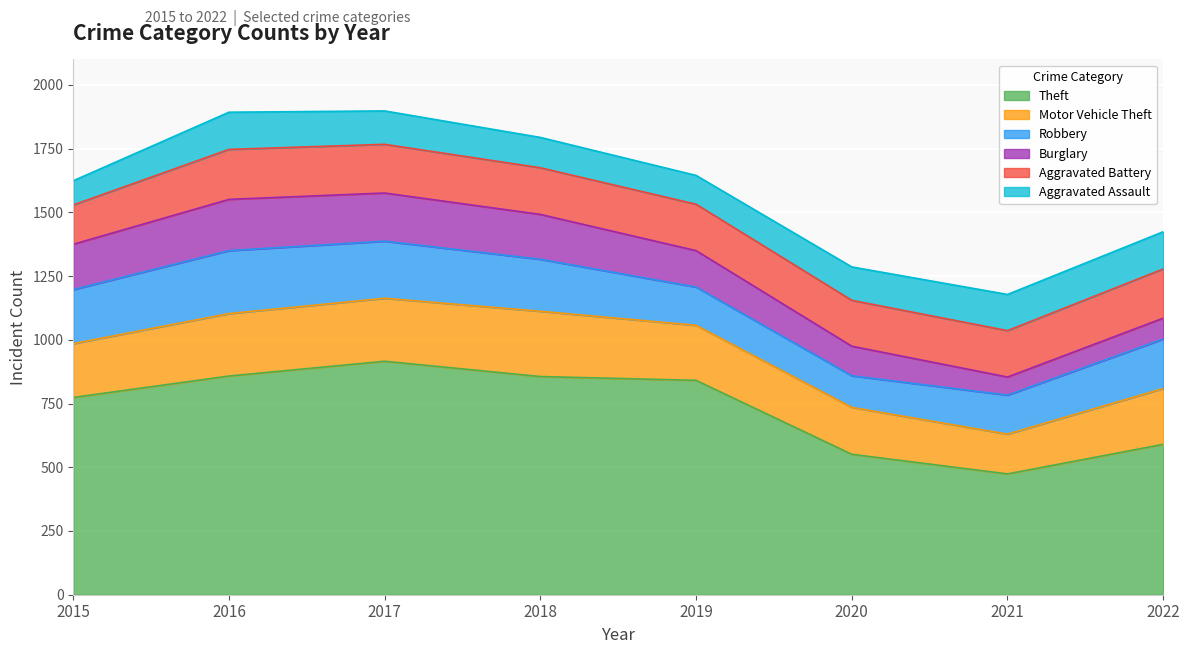

Reading left to right, transcribe all the data shown in this chart.

Theft: 774	858	916	856	841	551	474	590
Motor Vehicle Theft: 211	245	247	256	216	184	156	219
Robbery: 212	247	224	204	150	124	153	194
Burglary: 178	201	189	176	143	116	71	82
Aggravated Battery: 154	196	191	183	182	180	182	193
Aggravated Assault: 95	146	131	119	113	131	142	146